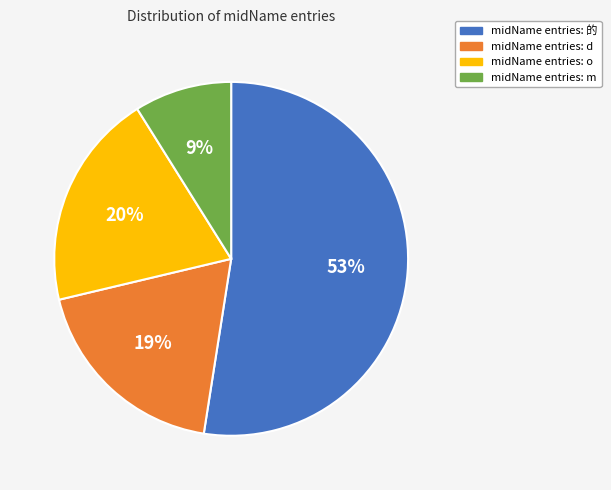

Combined, what portion of the pie is m and 的?

61.4%